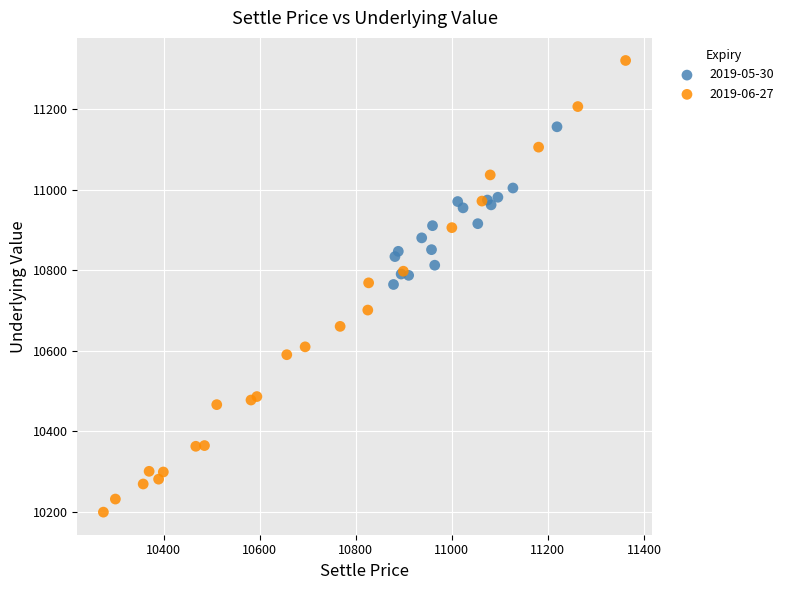

What are all the series names shown in the legend?

2019-05-30, 2019-06-27